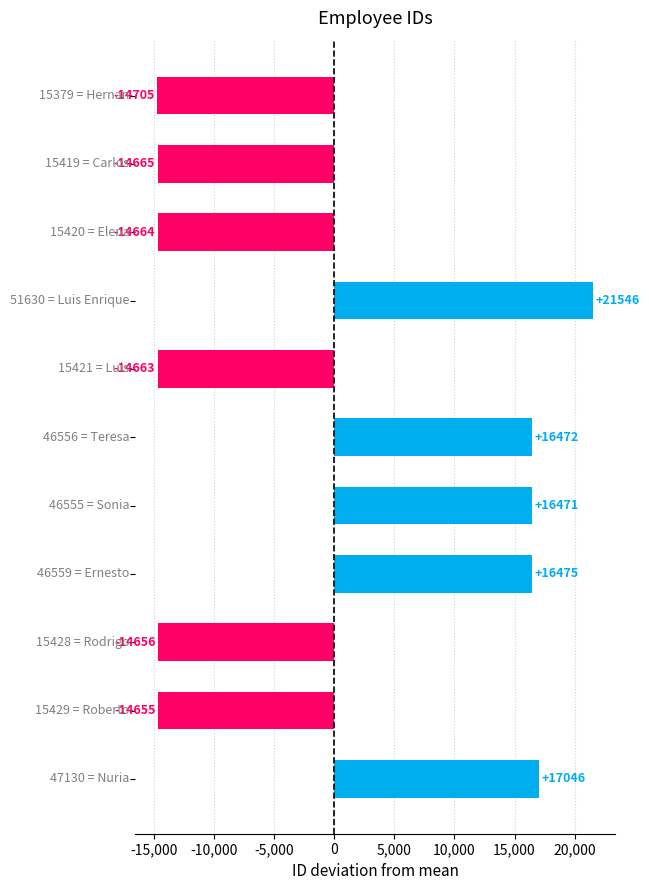

What is the difference between the maximum and minimum values?

36251.0